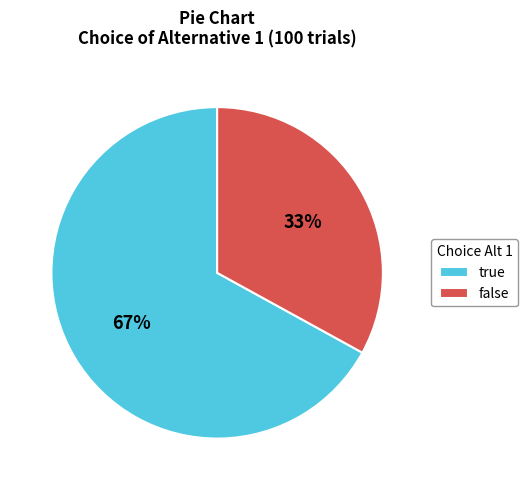

What is the ratio of the value at true to the value at false?

2.0